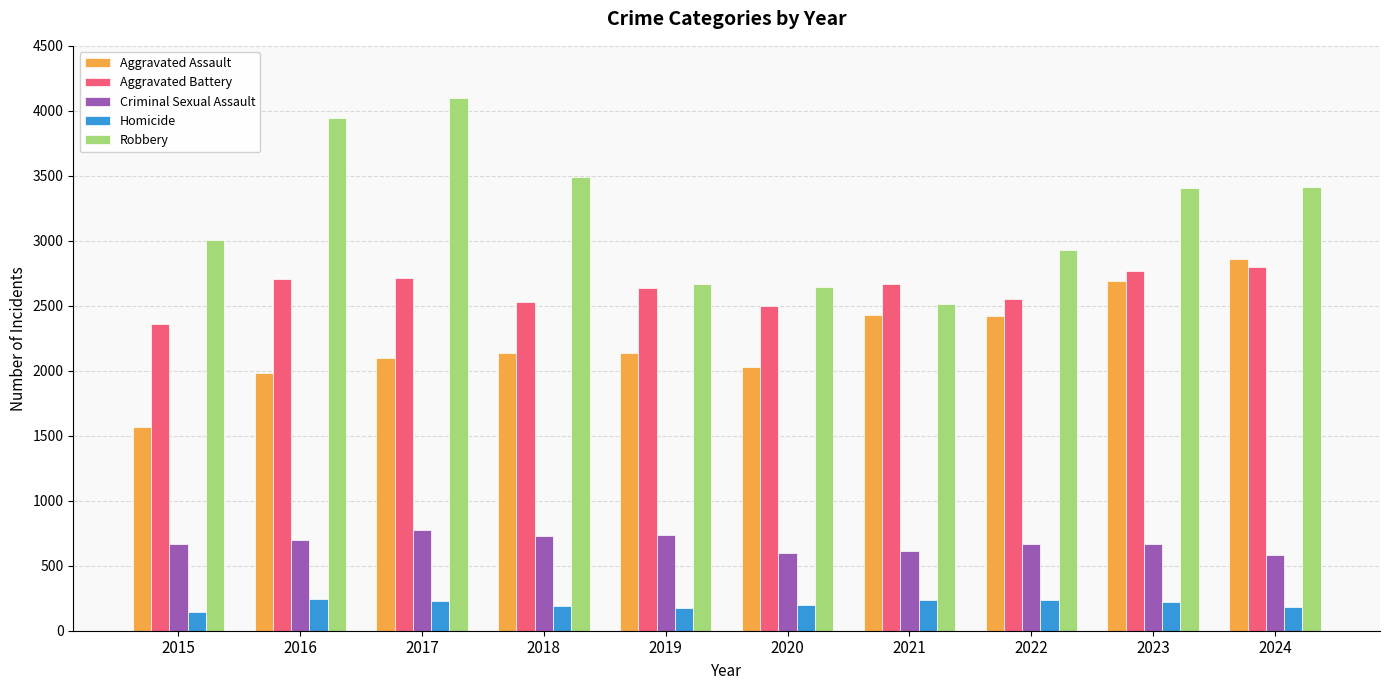

What is the minimum value for Criminal Sexual Assault?

581